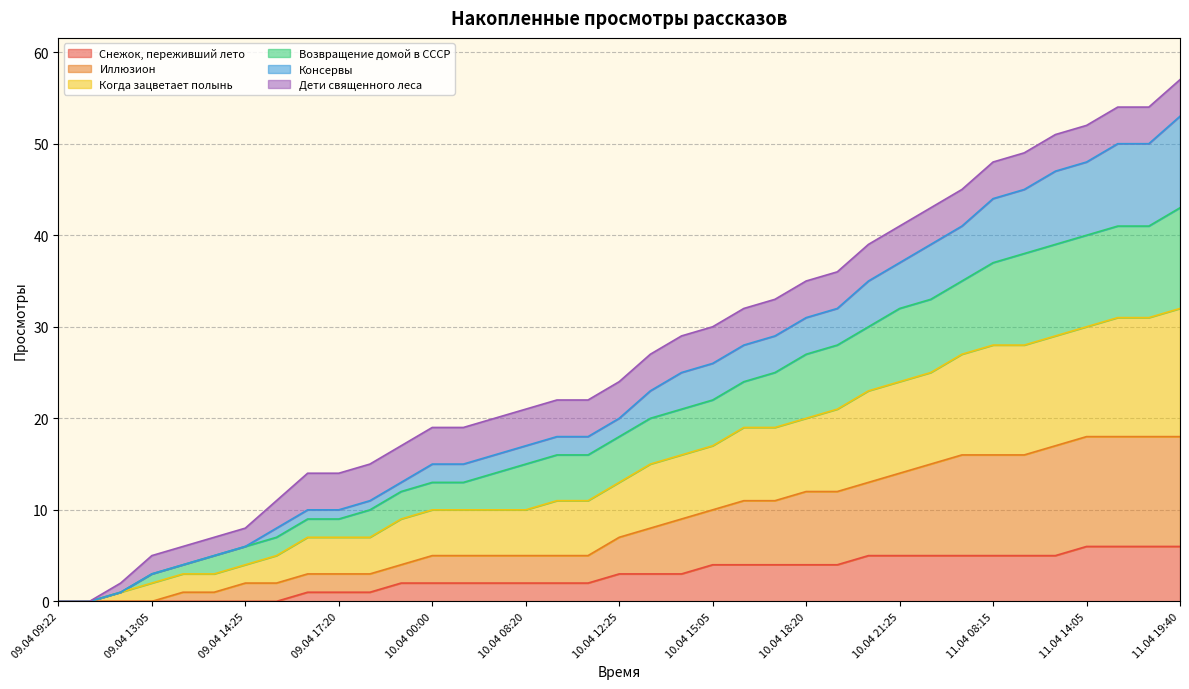

True or false: Иллюзион and Когда зацветает полынь intersect in this chart.

False